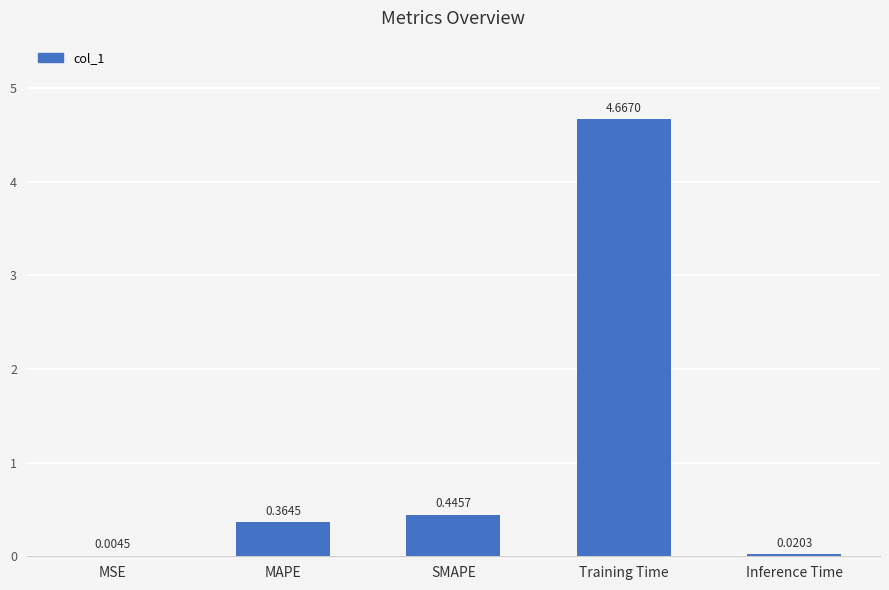

What is the change in value from MAPE to Training Time?

+4.3